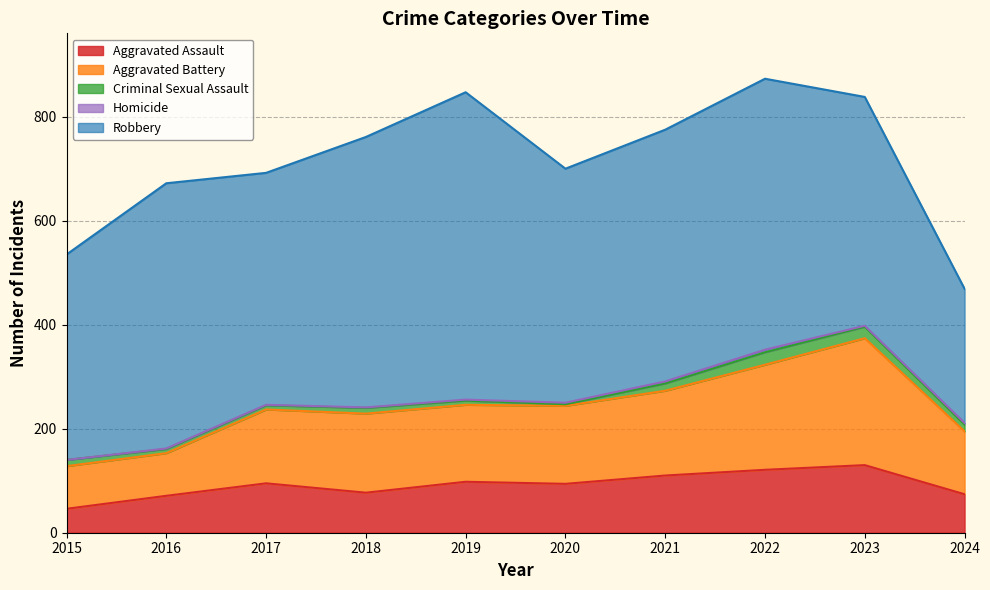

List the labels in order of Homicide value, smallest first.

2015, 2016, 2017, 2018, 2019, 2023, 2020, 2024, 2021, 2022